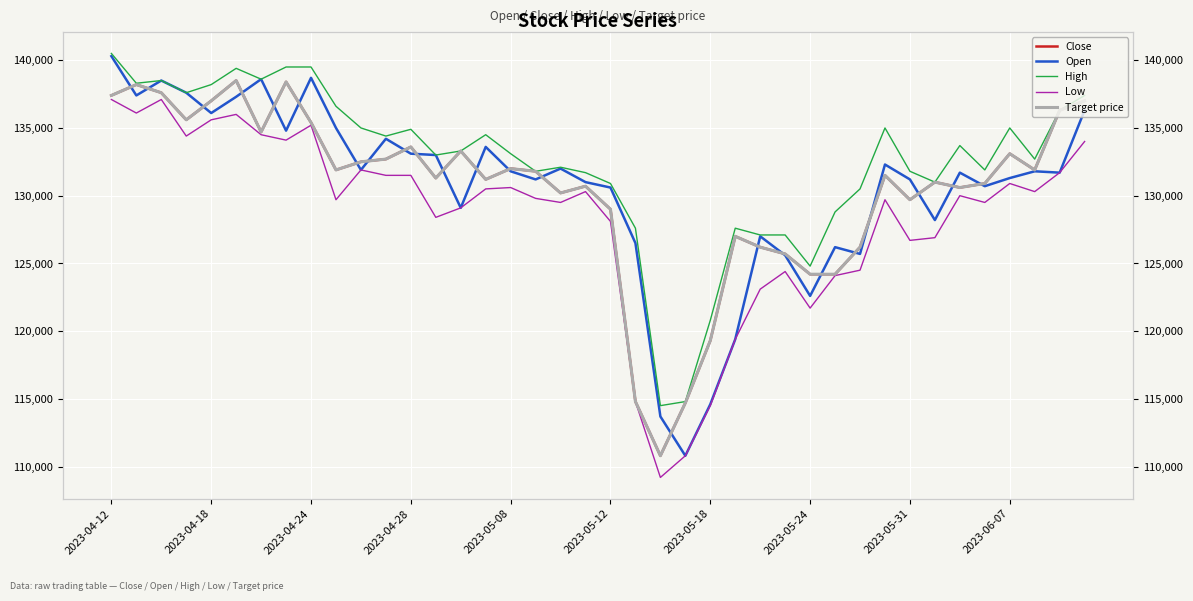

Where is High nearest to the value 127500?

21